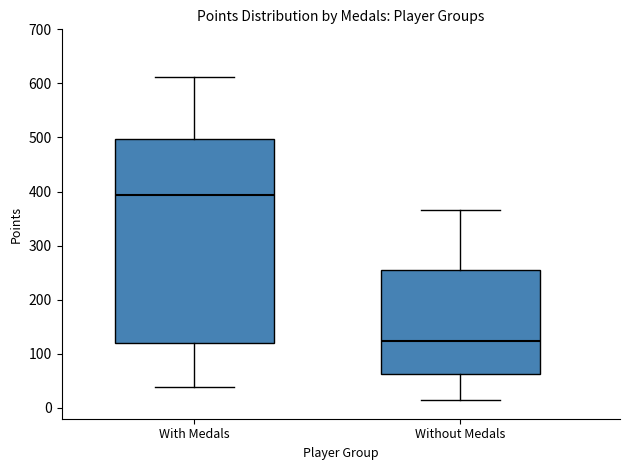

Comparing the boxes themselves (not the whiskers), which one is the tallest?

With Medals